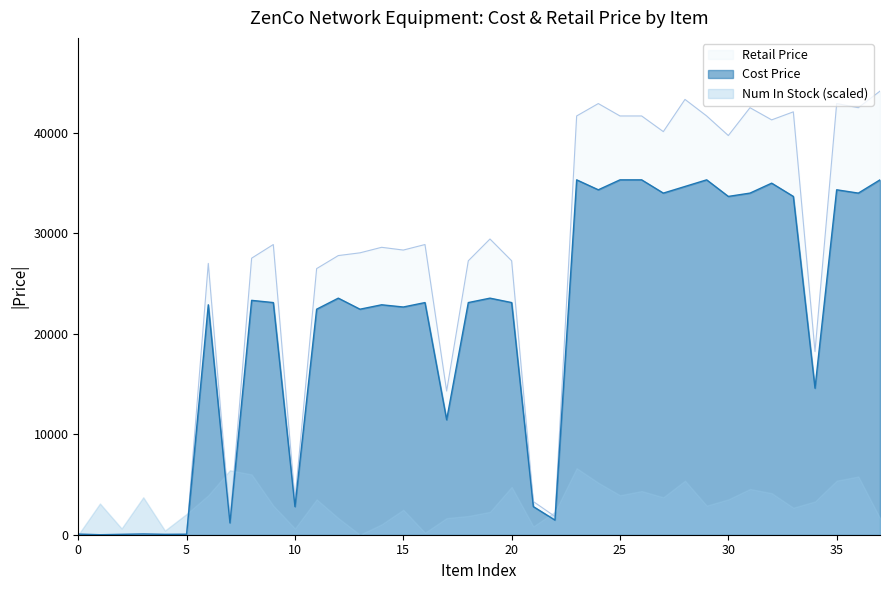

True or false: Cost Price and Retail Price intersect in this chart.

False